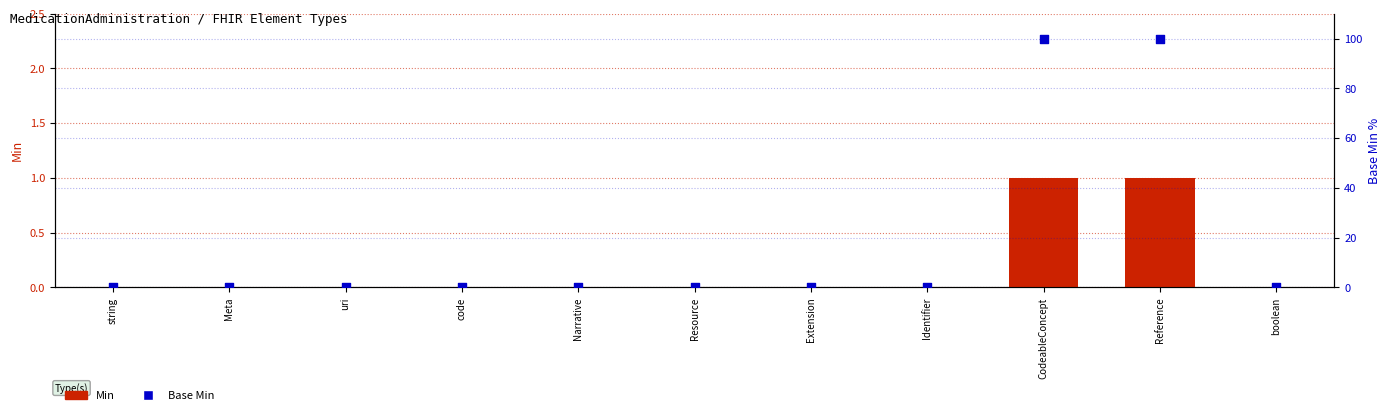

What are all the series names shown in the legend?

Min, Base Min